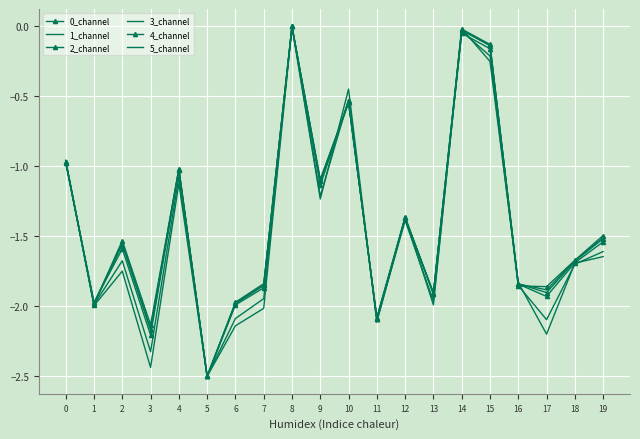

What is the minimum value shown in the chart?

-2.5